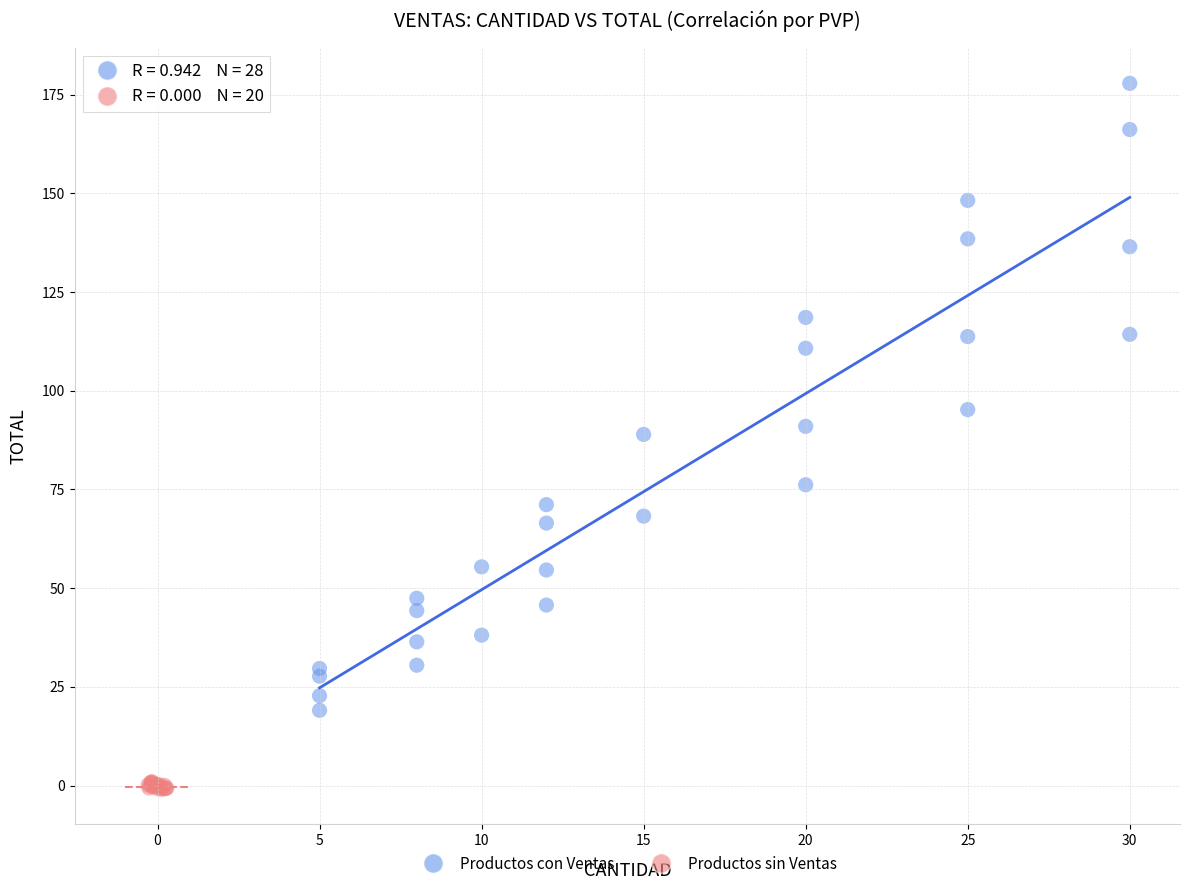

Which series contains the lowest Y value?

Productos sin Ventas